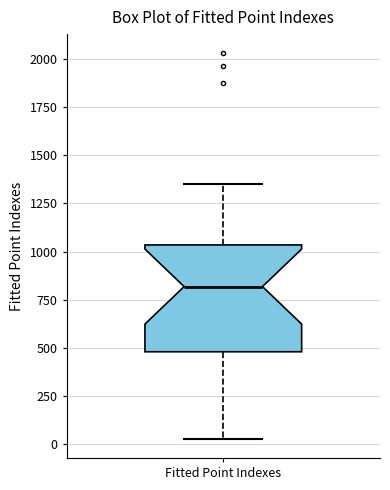

Transcribe this box plot: give where the median line is, the range the box spans, and where the two whiskers end, as read against the y-axis. The values are not printed on the chart, so give them approximately, as read against the axis.

median 800, box 500 to 1050, whiskers 50 to 1350